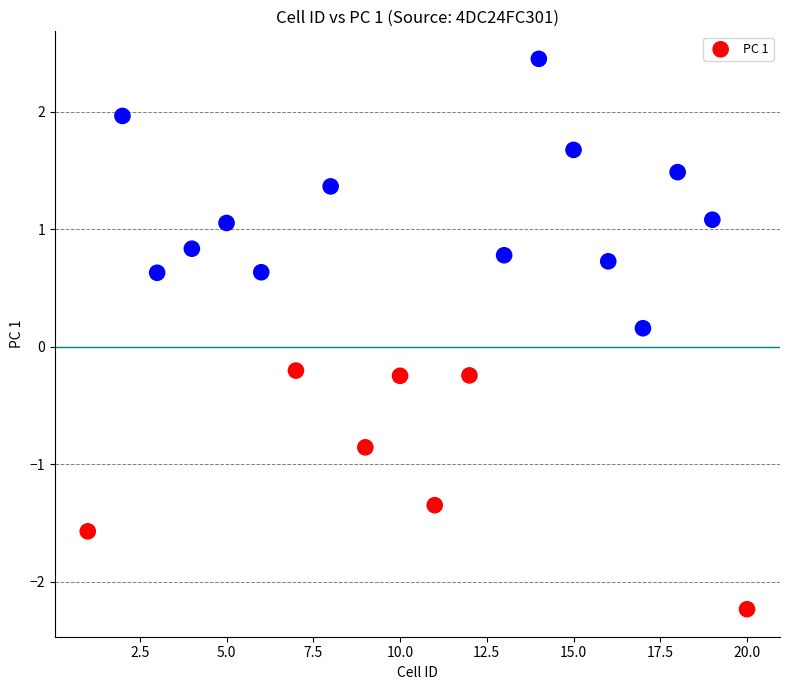

What is the range of Y values (max minus min)?

4.7